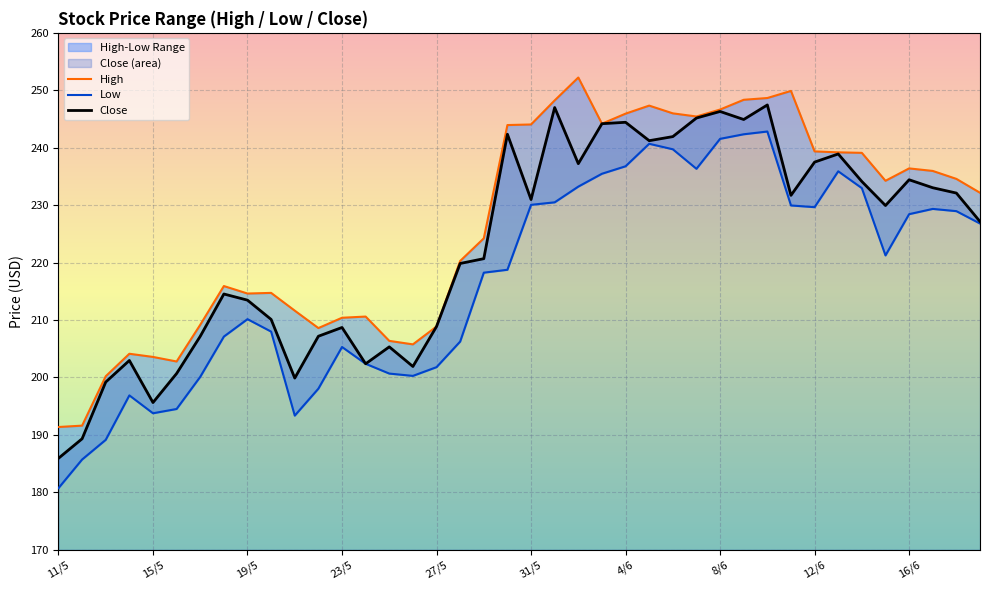

What is the value of the High point at the 30th from the left?

248.3